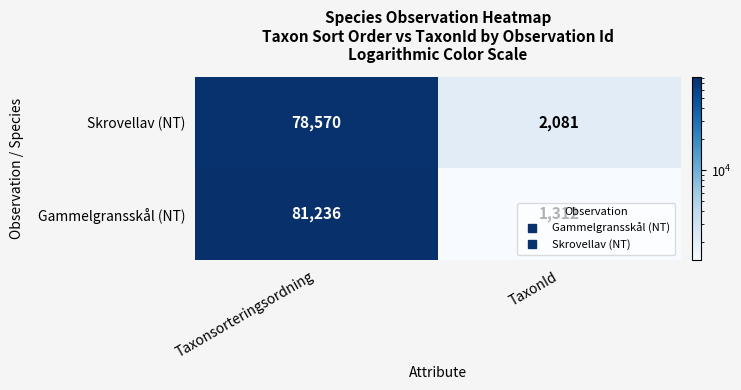

What is the sum of the Gammelgransskål (NT) values at TaxonId and Taxonsorteringsordning?

82548